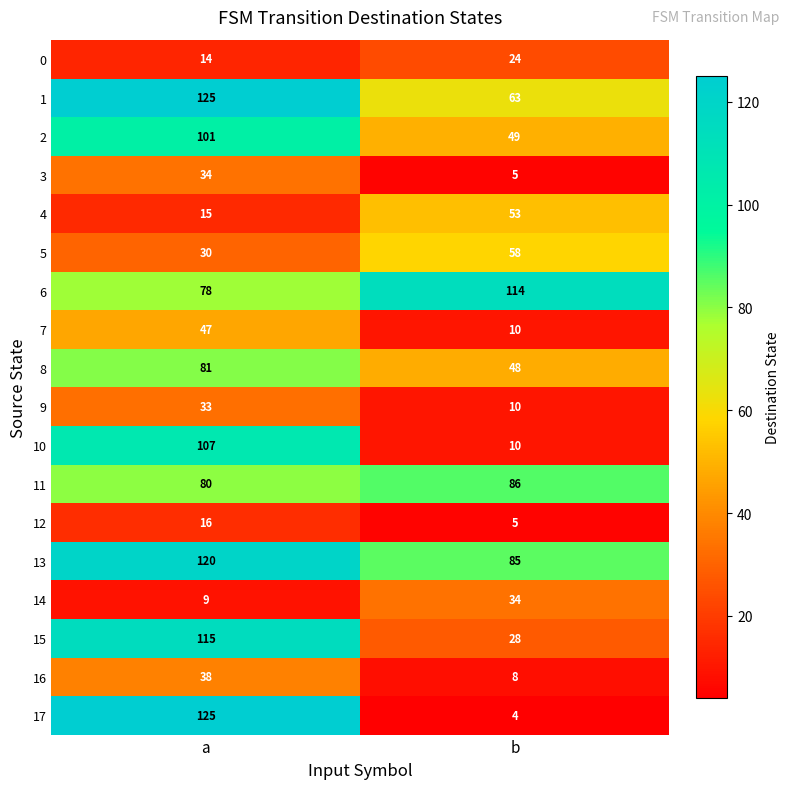

How many series are shown in this chart?

18